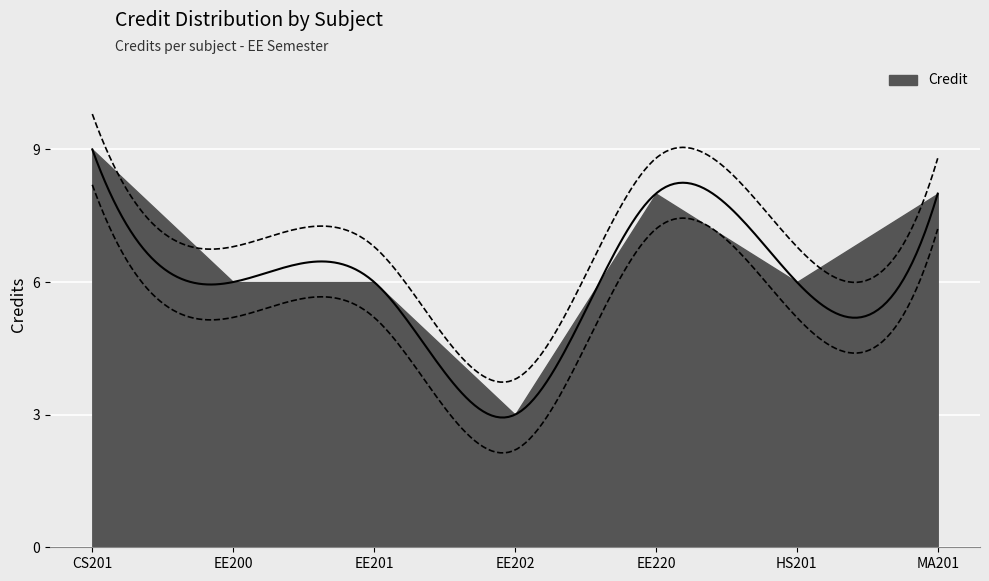

List the labels in order of value, largest first.

CS201, EE220, MA201, EE200, EE201, HS201, EE202